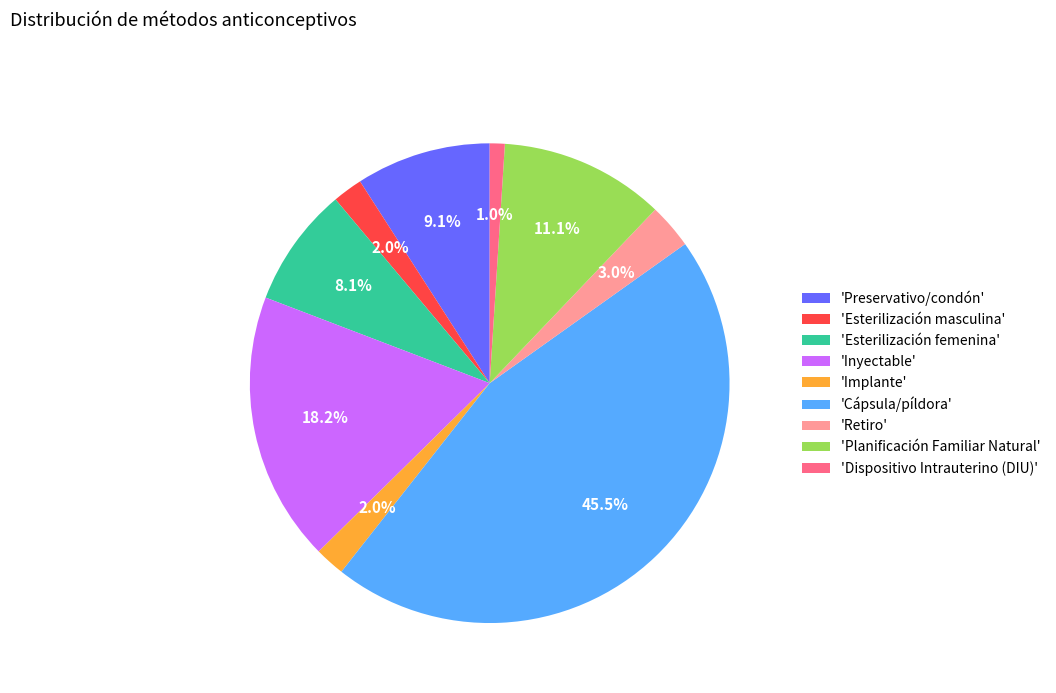

Between 'Esterilización femenina' and 'Preservativo/condón', which is larger?

'Preservativo/condón'